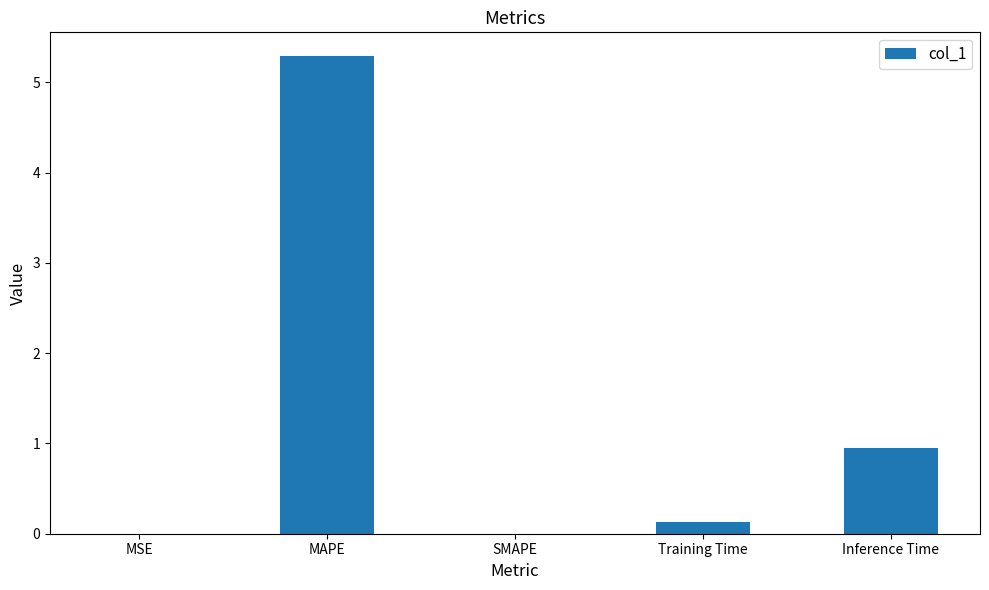

What is the sum of all values?

6.4